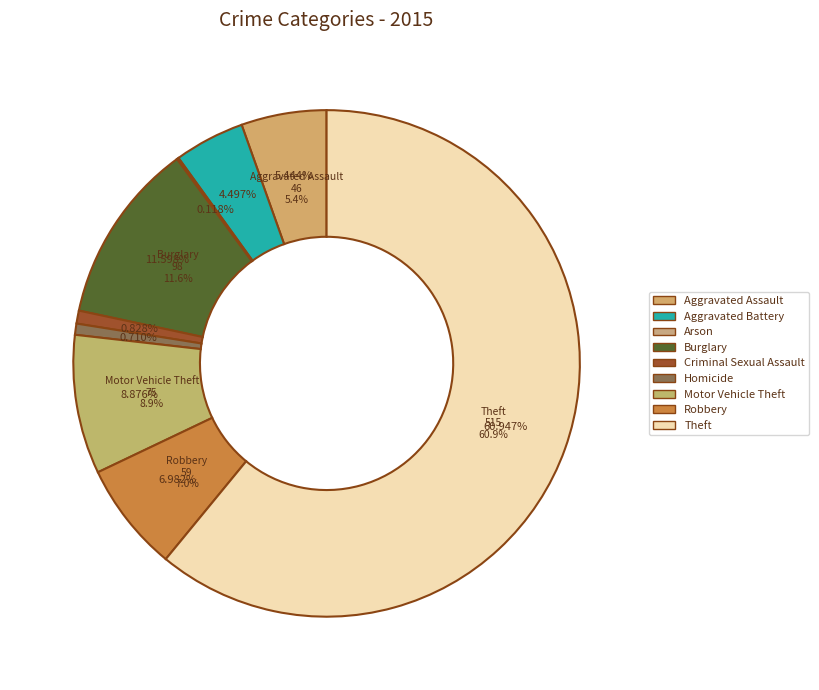

To the nearest percent, what is the difference between the Robbery and Aggravated Assault slice percentages?

2%